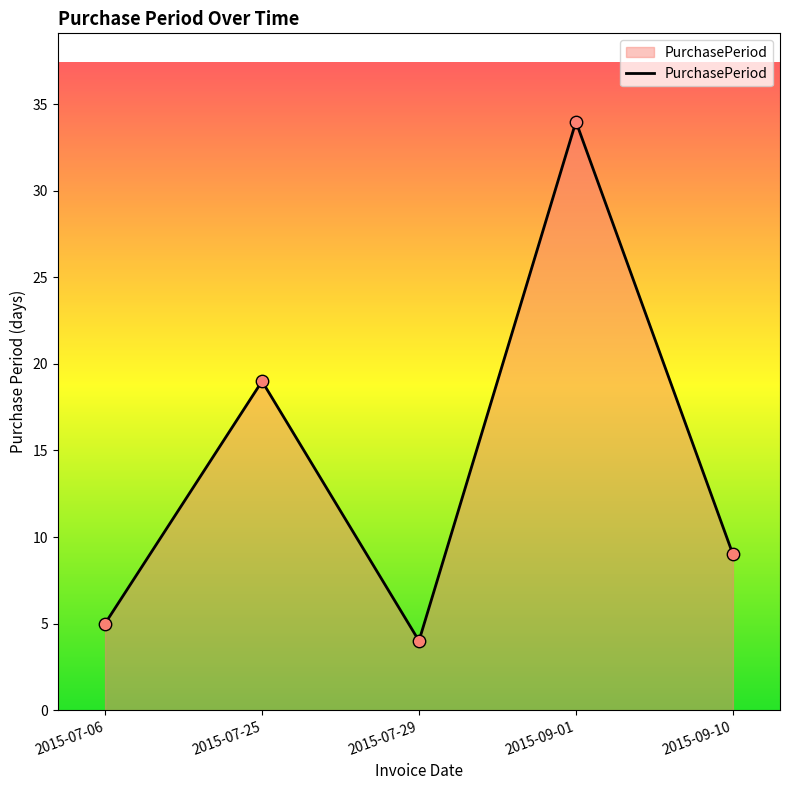

What is the change in value from 2015-07-06 to 2015-07-29?

-1